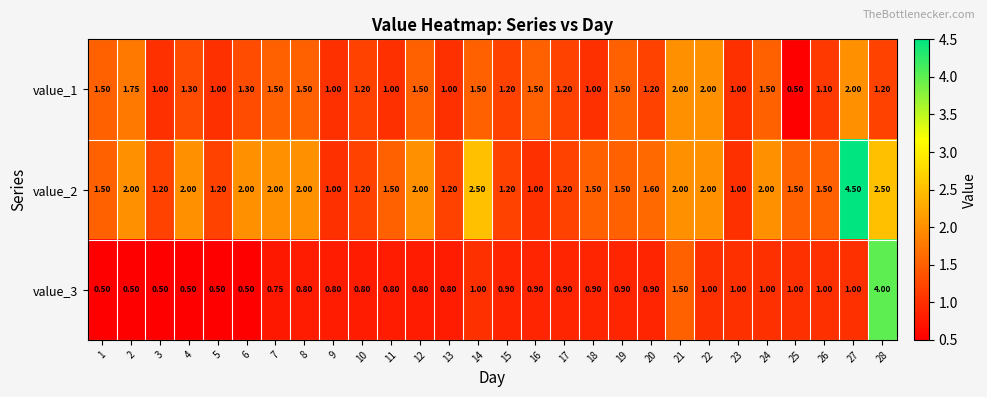

Which series changed the most between 15 and 18?

value_2